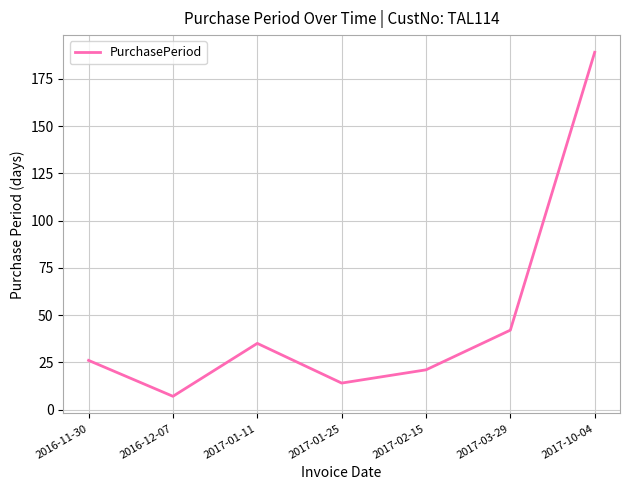

Read the value at 2016-11-30.

26